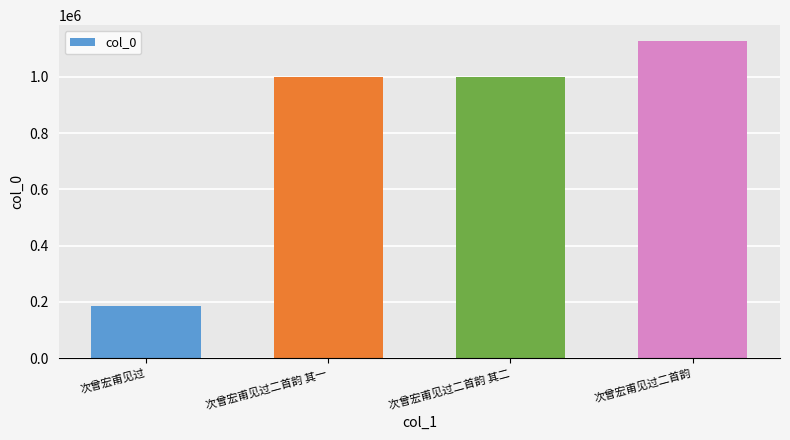

What is the change in value from 次曾宏甫见过二首韵 其一 to 次曾宏甫见过二首韵?

+126801